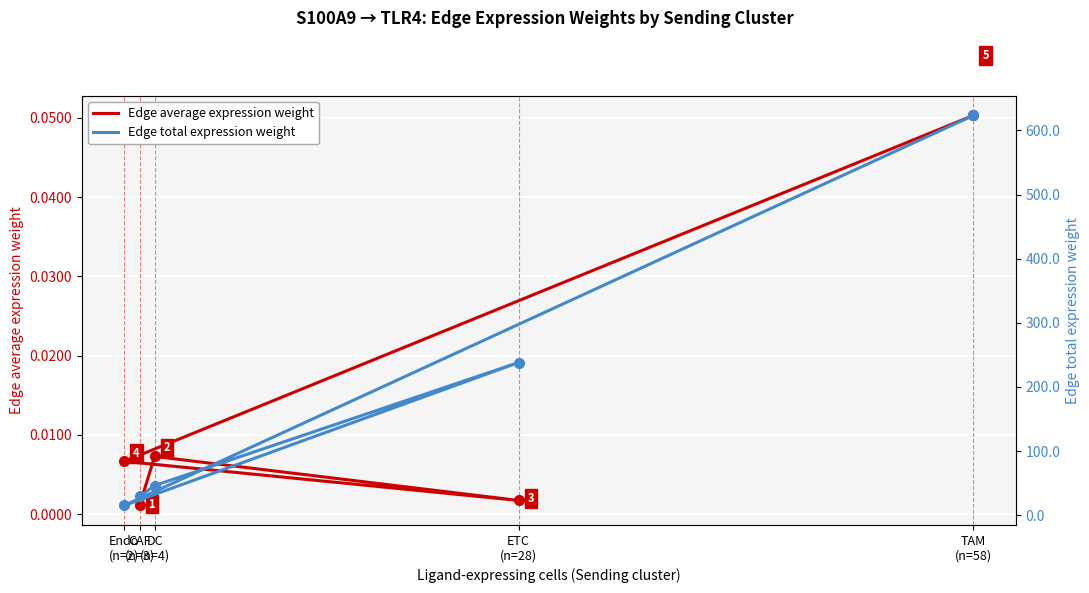

Reading right to left, list all the values displayed in this chart.

Edge average expression weight: TAM
(n=58)=0.1	Endo
(n=2)=0.0	ETC
(n=28)=0.0	DC
(n=4)=0.0	CAF
(n=3)=0.0
Edge total expression weight: TAM
(n=58)=623.4	Endo
(n=2)=15.2	ETC
(n=28)=238.1	DC
(n=4)=46.3	CAF
(n=3)=29.2